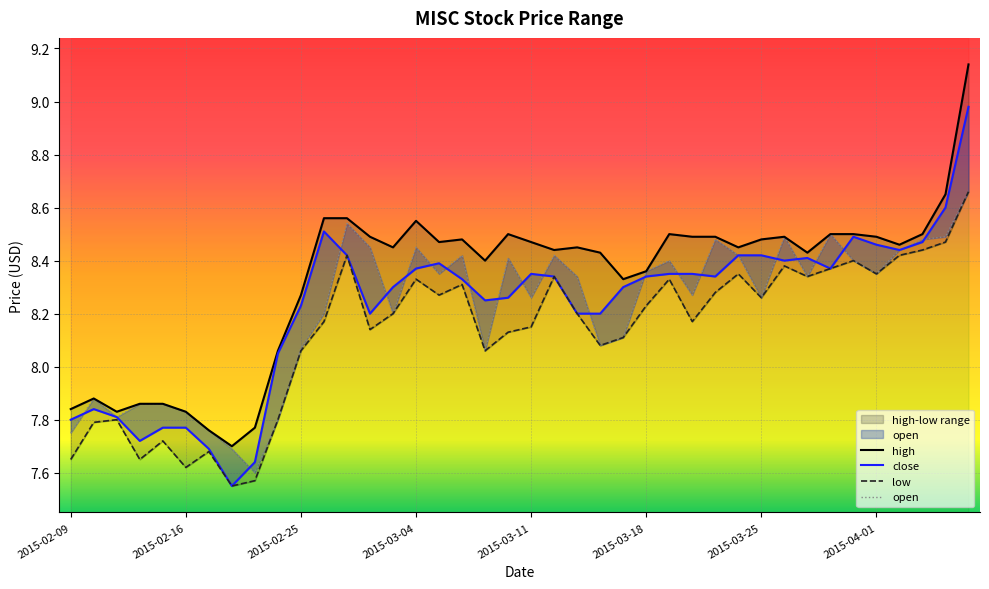

True or false: close and high intersect in this chart.

False